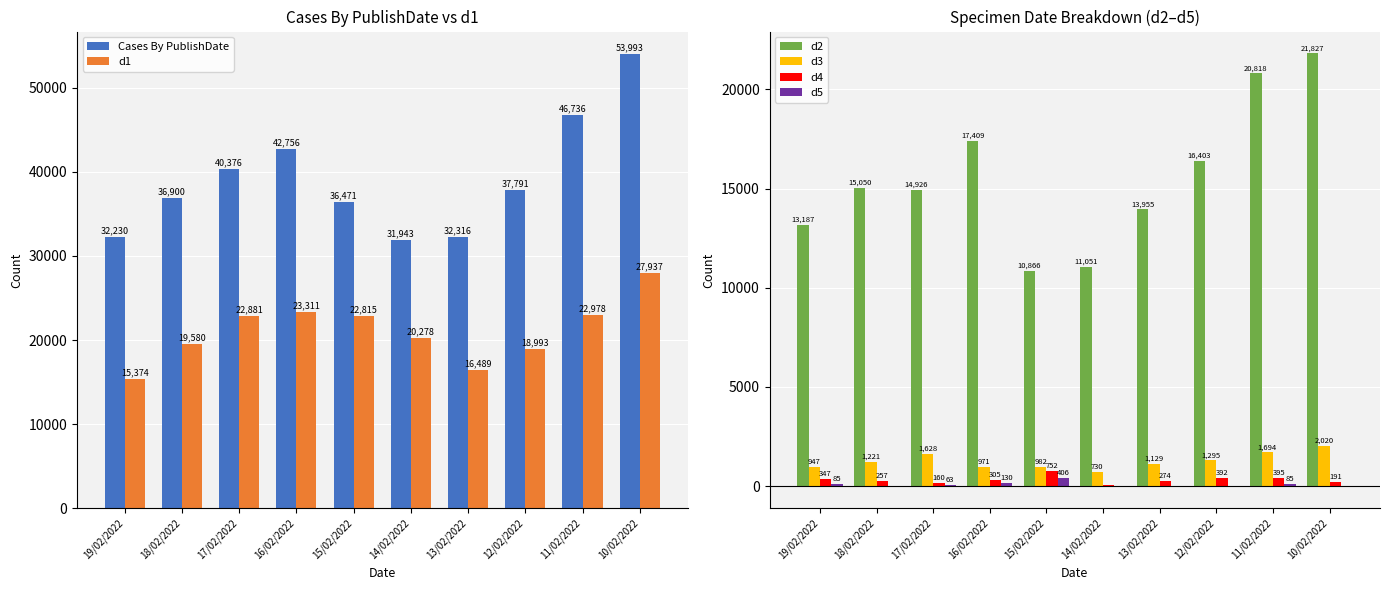

Reading left to right, extract all data points from this chart.

Cases By PublishDate: 19/02/2022=32230	18/02/2022=36900	17/02/2022=40376	16/02/2022=42756	15/02/2022=36471	14/02/2022=31943	13/02/2022=32316	12/02/2022=37791	11/02/2022=46736	10/02/2022=53993
d1: 19/02/2022=15374	18/02/2022=19580	17/02/2022=22881	16/02/2022=23311	15/02/2022=22815	14/02/2022=20278	13/02/2022=16489	12/02/2022=18993	11/02/2022=22978	10/02/2022=27937
d2: 19/02/2022=13187	18/02/2022=15050	17/02/2022=14926	16/02/2022=17409	15/02/2022=10866	14/02/2022=11051	13/02/2022=13955	12/02/2022=16403	11/02/2022=20818	10/02/2022=21827
d3: 19/02/2022=947	18/02/2022=1221	17/02/2022=1628	16/02/2022=971	15/02/2022=982	14/02/2022=730	13/02/2022=1129	12/02/2022=1295	11/02/2022=1694	10/02/2022=2020
d4: 19/02/2022=347	18/02/2022=257	17/02/2022=160	16/02/2022=305	15/02/2022=752	14/02/2022=32	13/02/2022=274	12/02/2022=392	11/02/2022=395	10/02/2022=191
d5: 19/02/2022=85	18/02/2022=-17	17/02/2022=63	16/02/2022=130	15/02/2022=406	14/02/2022=-13	13/02/2022=-8	12/02/2022=17	11/02/2022=85	10/02/2022=-27